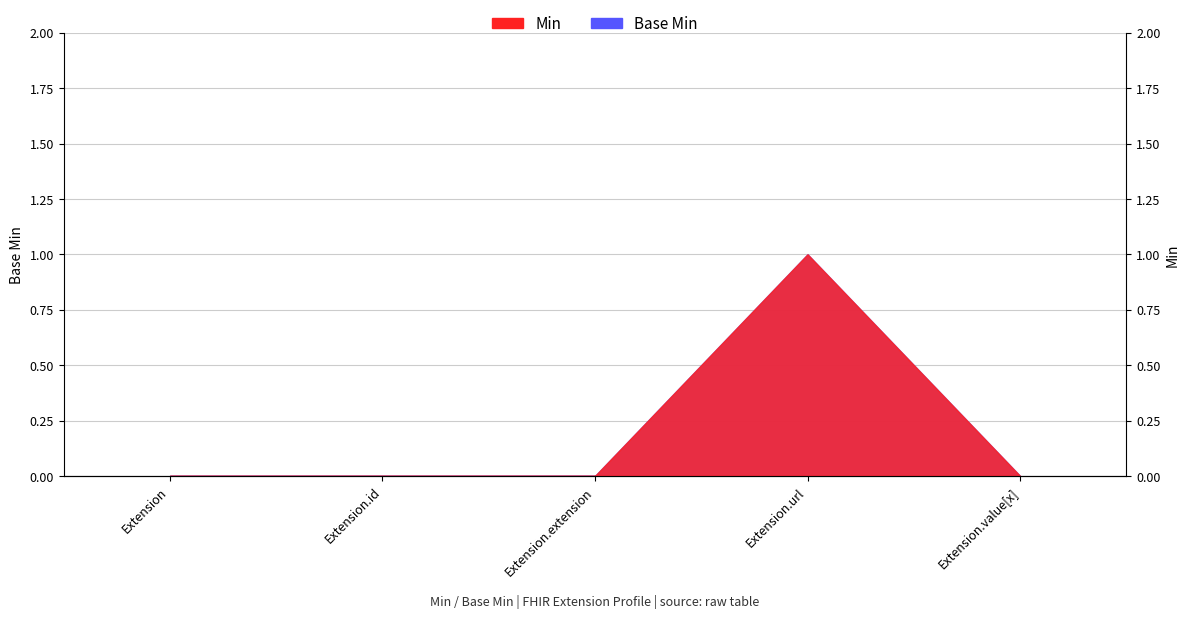

Which category has the highest value across all series?

Extension.url